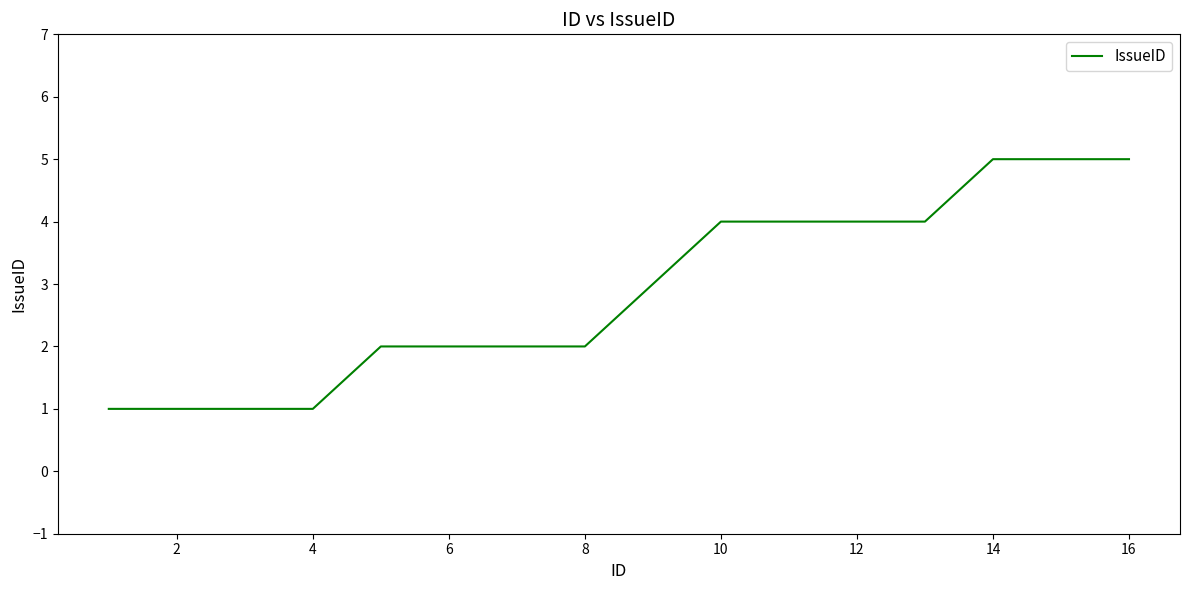

What is the maximum value shown in the chart?

5